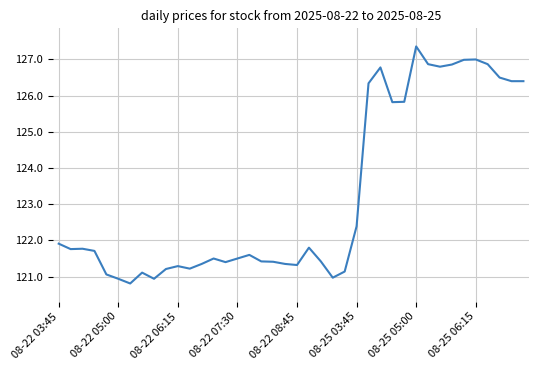

What is the smallest value displayed?

120.8